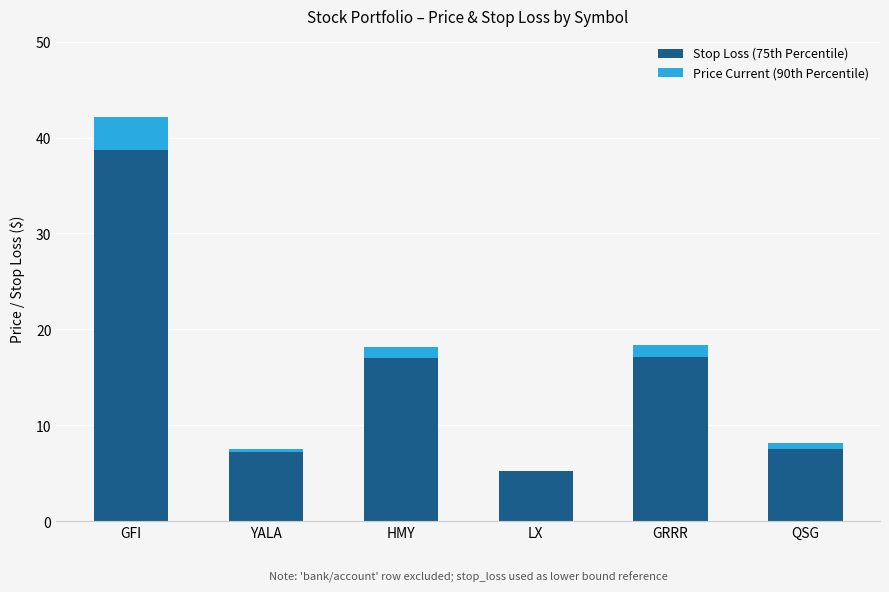

Count the number of data series in this chart.

2